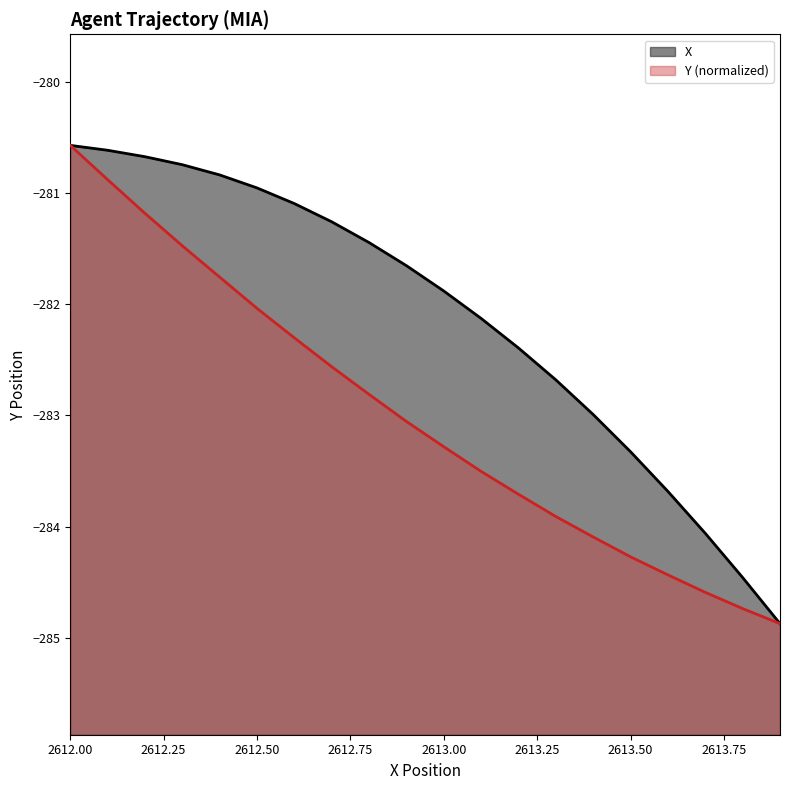

Rank the series by their average value, from lowest to highest.

Y (normalized), X